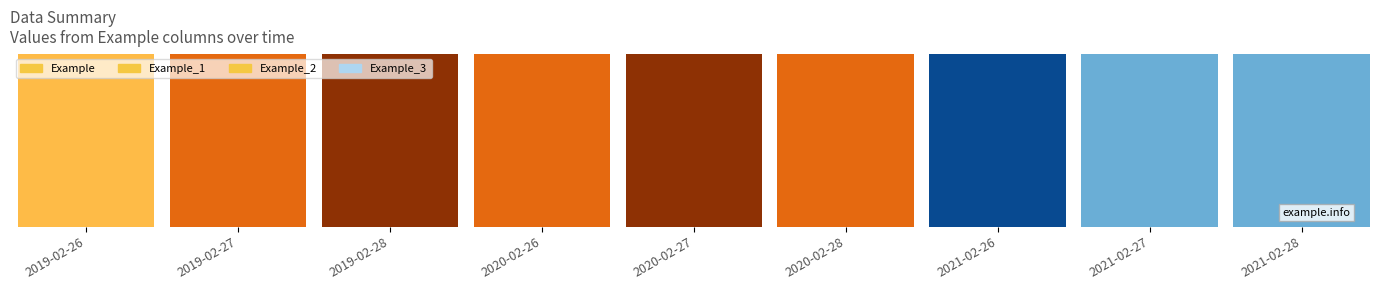

Is the value of Example_1 at 2021-02-27 greater than the value of Example_3 at 2020-02-27?

No